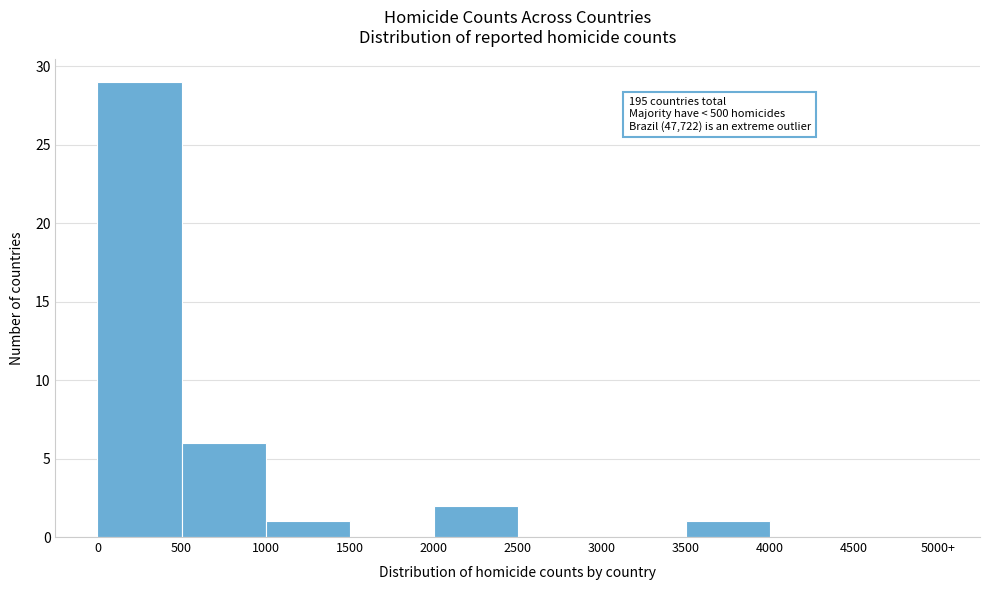

Reading right to left, list all the values displayed in this chart.

4500=0	4000=0	3500=1	3000=0	2500=0	2000=2	1500=0	1000=1	500=6	0=29